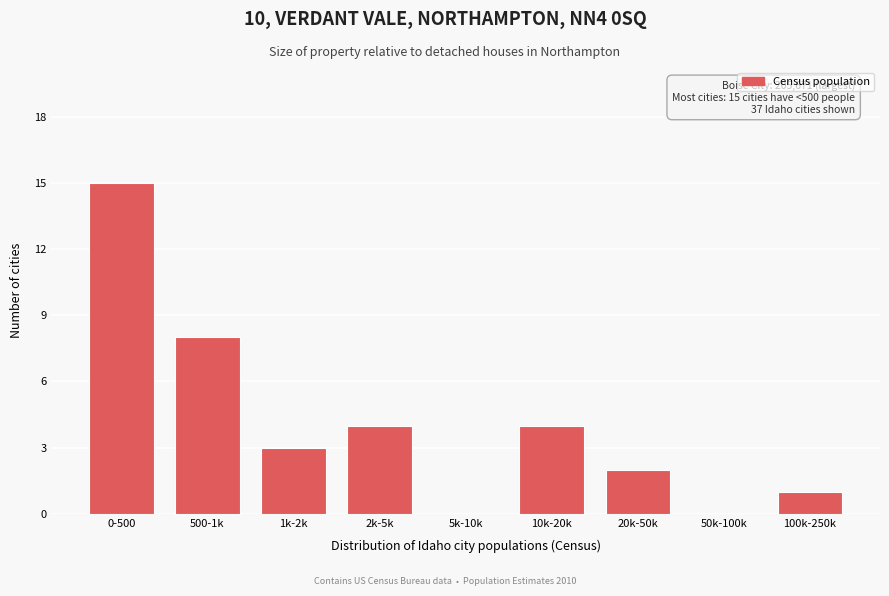

Reading left to right, extract all data points from this chart.

0-500=15	500-1k=8	1k-2k=3	2k-5k=4	5k-10k=0	10k-20k=4	20k-50k=2	50k-100k=0	100k-250k=1